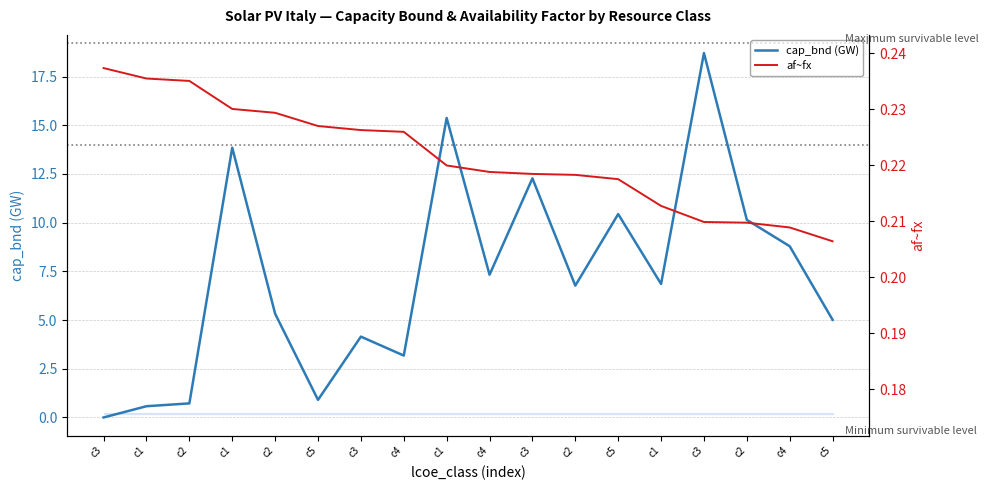

Is the value of cap_bnd (GW) at c4 greater than the value of af~fx at c1?

Yes